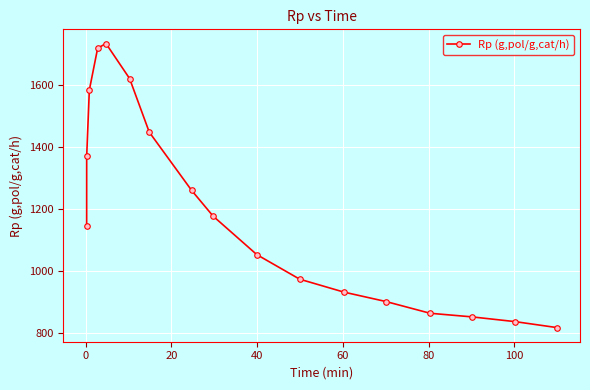

What is the sum of all values?

20306.3